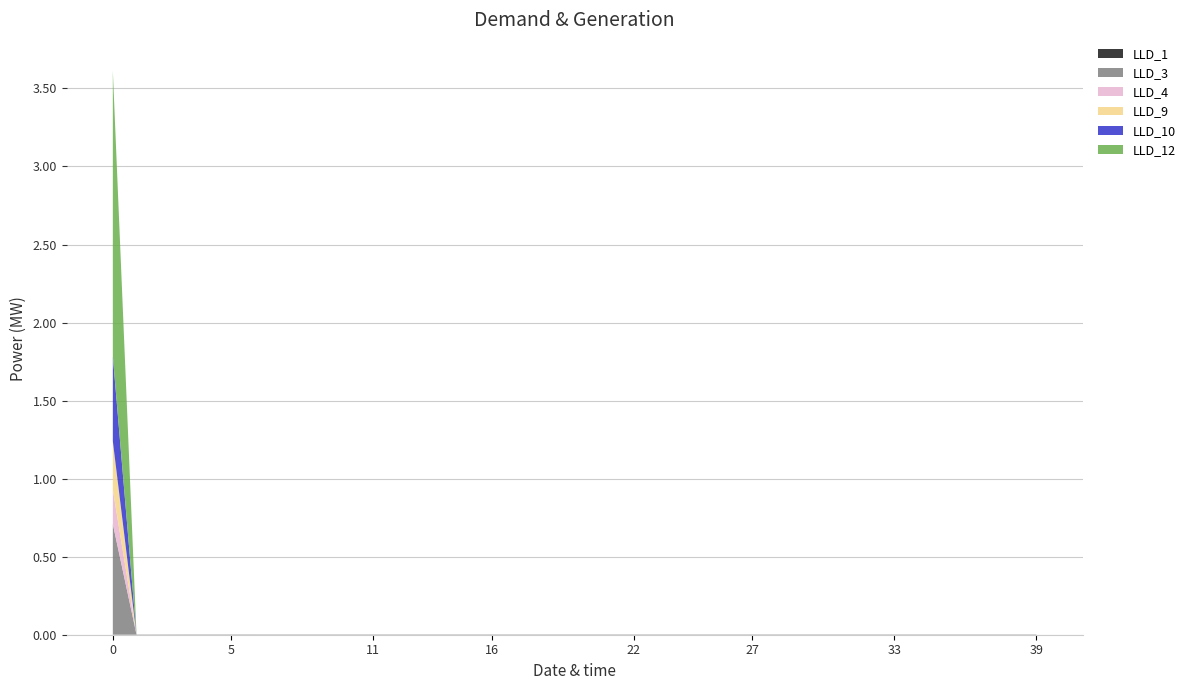

Reading right to left, list all the values displayed in this chart.

LLD_1: 39=0.0	38=0.0	37=0.0	36=0.0	35=0.0	34=0.0	33=0.0	32=0.0	31=0.0	30=0.0	29=0.0	28=0.0	27=0.0	26=0.0	25=0.0	24=0.0	23=0.0	22=0.0	21=0.0	20=0.0	19=0.0	18=0.0	17=0.0	16=0.0	15=0.0	14=0.0	13=0.0	12=0.0	11=0.0	10=0.0	9=0.0	8=0.0	7=0.0	6=0.0	5=0.0	4=0.0	3=0.0	2=0.0	1=0.0	0=0.0
LLD_3: 39=0.0	38=0.0	37=0.0	36=0.0	35=0.0	34=0.0	33=0.0	32=0.0	31=0.0	30=0.0	29=0.0	28=0.0	27=0.0	26=0.0	25=0.0	24=0.0	23=0.0	22=0.0	21=0.0	20=0.0	19=0.0	18=0.0	17=0.0	16=0.0	15=0.0	14=0.0	13=0.0	12=0.0	11=0.0	10=0.0	9=0.0	8=0.0	7=0.0	6=0.0	5=0.0	4=0.0	3=0.0	2=0.0	1=0.0	0=0.7
LLD_4: 39=0.0	38=0.0	37=0.0	36=0.0	35=0.0	34=0.0	33=0.0	32=0.0	31=0.0	30=0.0	29=0.0	28=0.0	27=0.0	26=0.0	25=0.0	24=0.0	23=0.0	22=0.0	21=0.0	20=0.0	19=0.0	18=0.0	17=0.0	16=0.0	15=0.0	14=0.0	13=0.0	12=0.0	11=0.0	10=0.0	9=0.0	8=0.0	7=0.0	6=0.0	5=0.0	4=0.0	3=0.0	2=0.0	1=0.0	0=0.2
LLD_9: 39=0.0	38=0.0	37=0.0	36=0.0	35=0.0	34=0.0	33=0.0	32=0.0	31=0.0	30=0.0	29=0.0	28=0.0	27=0.0	26=0.0	25=0.0	24=0.0	23=0.0	22=0.0	21=0.0	20=0.0	19=0.0	18=0.0	17=0.0	16=0.0	15=0.0	14=0.0	13=0.0	12=0.0	11=0.0	10=0.0	9=0.0	8=0.0	7=0.0	6=0.0	5=0.0	4=0.0	3=0.0	2=0.0	1=0.0	0=0.3
LLD_10: 39=0.0	38=0.0	37=0.0	36=0.0	35=0.0	34=0.0	33=0.0	32=0.0	31=0.0	30=0.0	29=0.0	28=0.0	27=0.0	26=0.0	25=0.0	24=0.0	23=0.0	22=0.0	21=0.0	20=0.0	19=0.0	18=0.0	17=0.0	16=0.0	15=0.0	14=0.0	13=0.0	12=0.0	11=0.0	10=0.0	9=0.0	8=0.0	7=0.0	6=0.0	5=0.0	4=0.0	3=0.0	2=0.0	1=0.0	0=0.5
LLD_12: 39=0.0	38=0.0	37=0.0	36=0.0	35=0.0	34=0.0	33=0.0	32=0.0	31=0.0	30=0.0	29=0.0	28=0.0	27=0.0	26=0.0	25=0.0	24=0.0	23=0.0	22=0.0	21=0.0	20=0.0	19=0.0	18=0.0	17=0.0	16=0.0	15=0.0	14=0.0	13=0.0	12=0.0	11=0.0	10=0.0	9=0.0	8=0.0	7=0.0	6=0.0	5=0.0	4=0.0	3=0.0	2=0.0	1=0.0	0=1.8